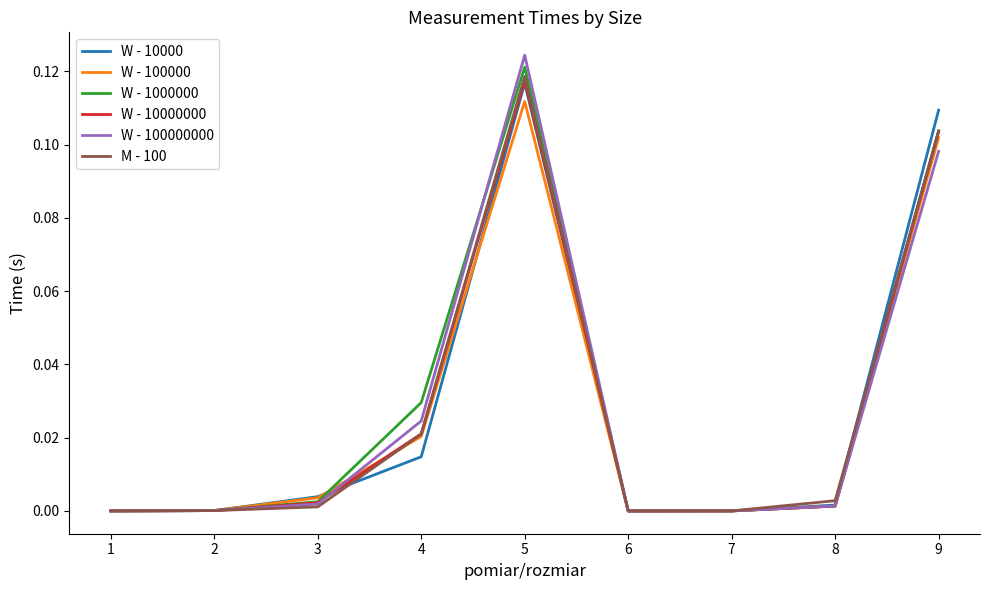

True or false: W - 100000000 has more than 0 points higher than both neighbors.

True